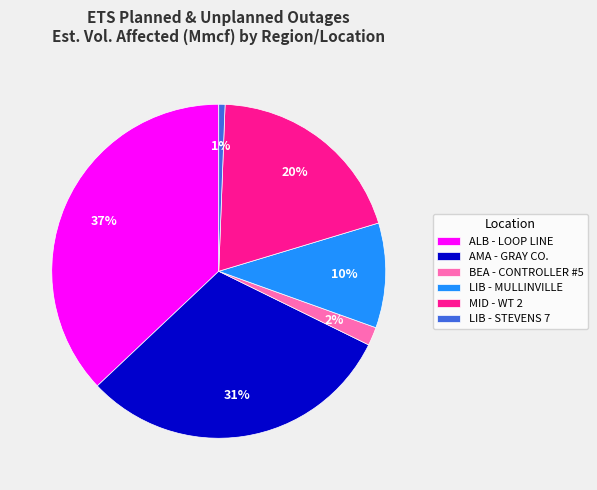

How many segments does this pie chart have?

6